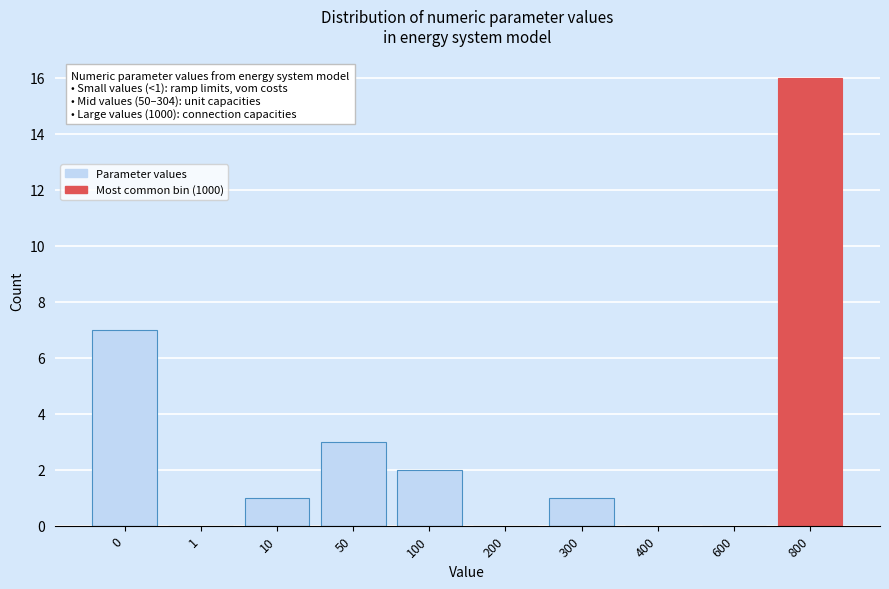

Reading left to right, extract all data points from this chart.

0=7	1=0	10=1	50=3	100=2	200=0	300=1	400=0	600=0	800=16